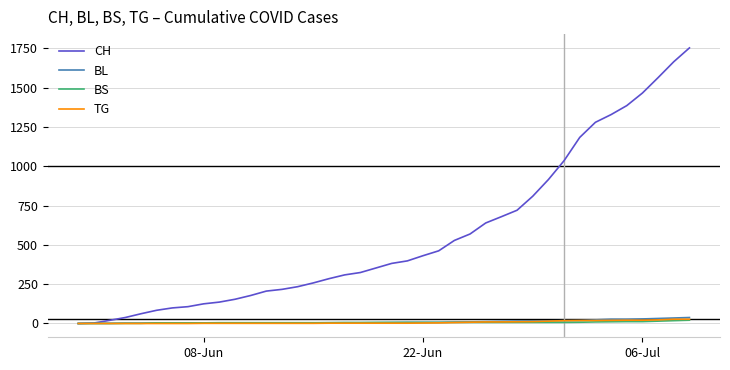

Which series has the largest total across all categories?

CH